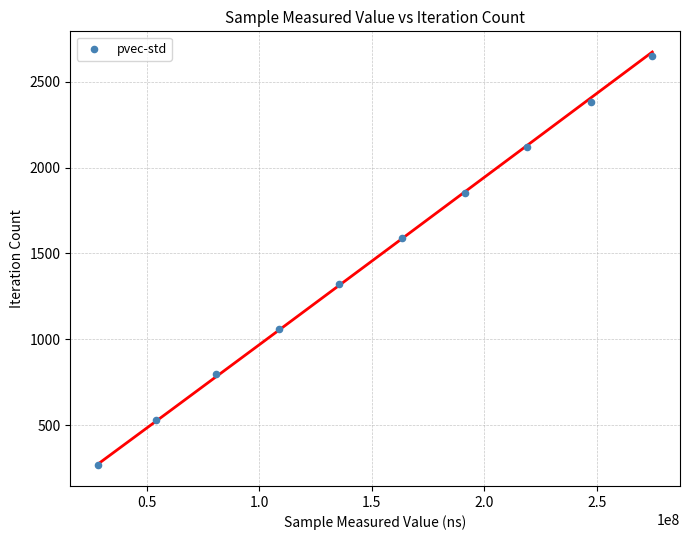

What is the average Y value?

1458